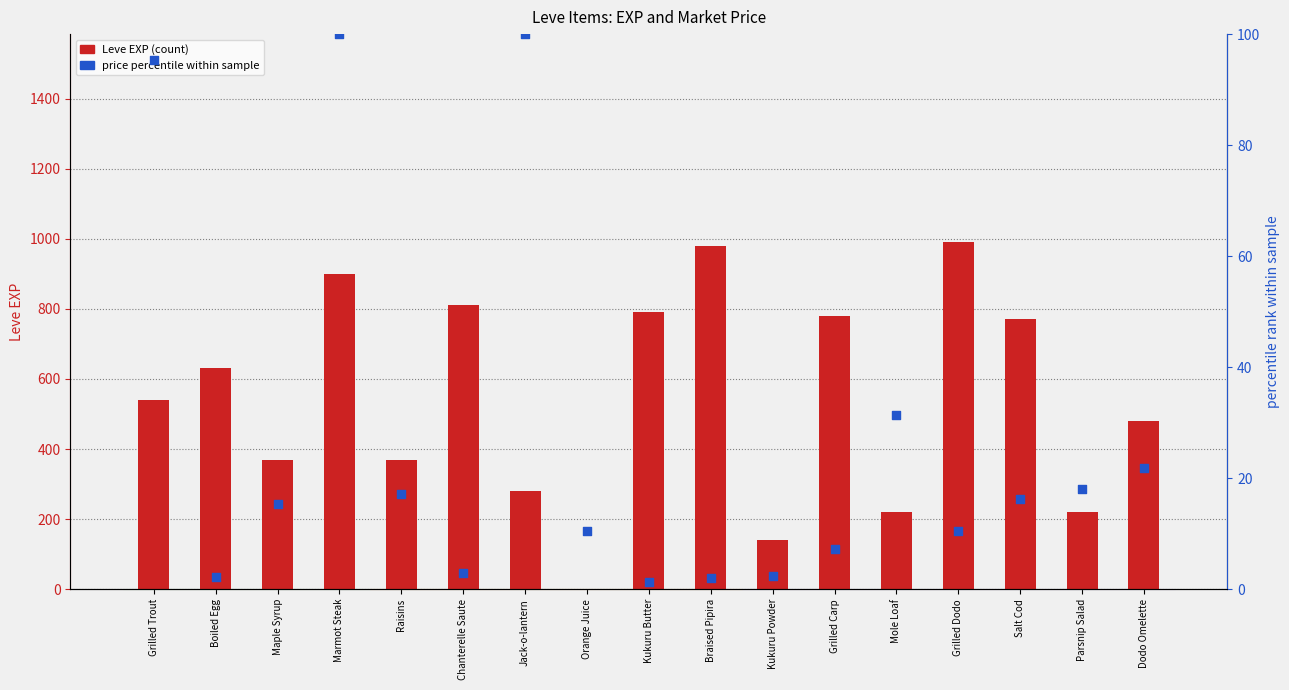

Which series reaches the maximum Y coordinate?

Leve EXP (count)